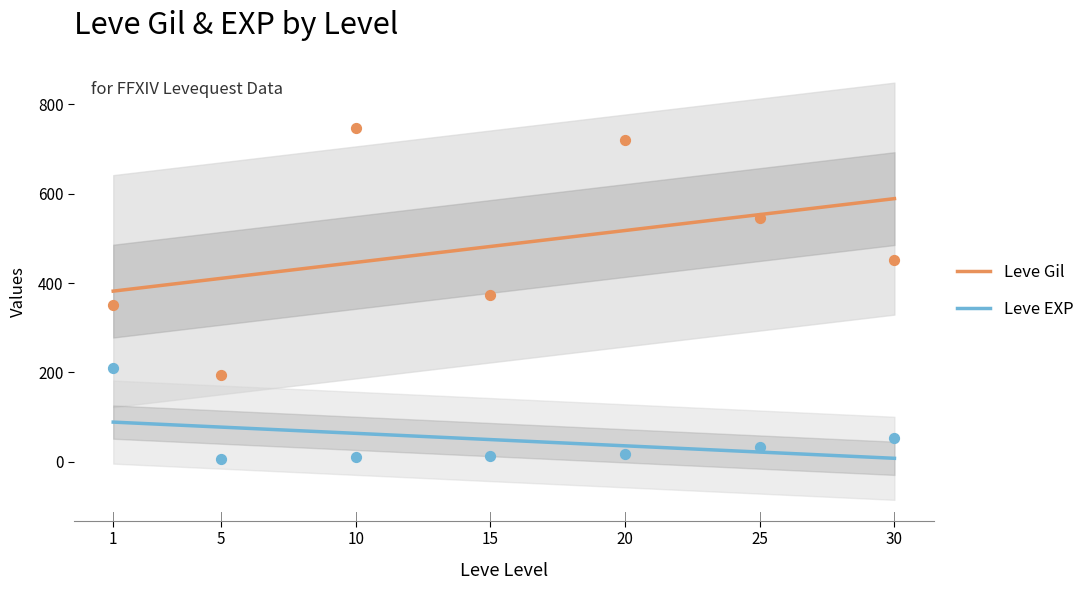

Is the value of Leve EXP at 1 greater than the value of Leve Gil at 15?

No